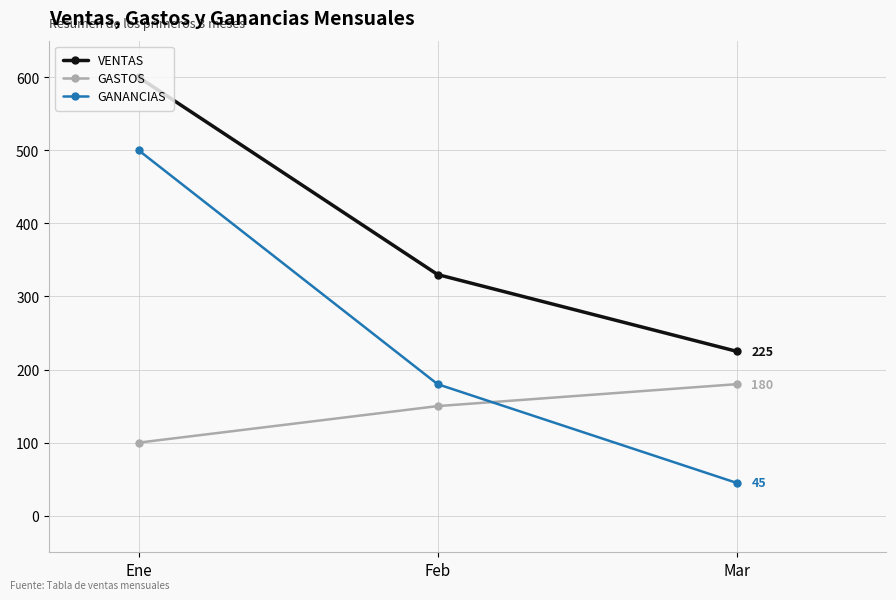

Reading left to right, what are all the values shown in this chart?

VENTAS: 600	330	225
GASTOS: 100	150	180
GANANCIAS: 500	180	45